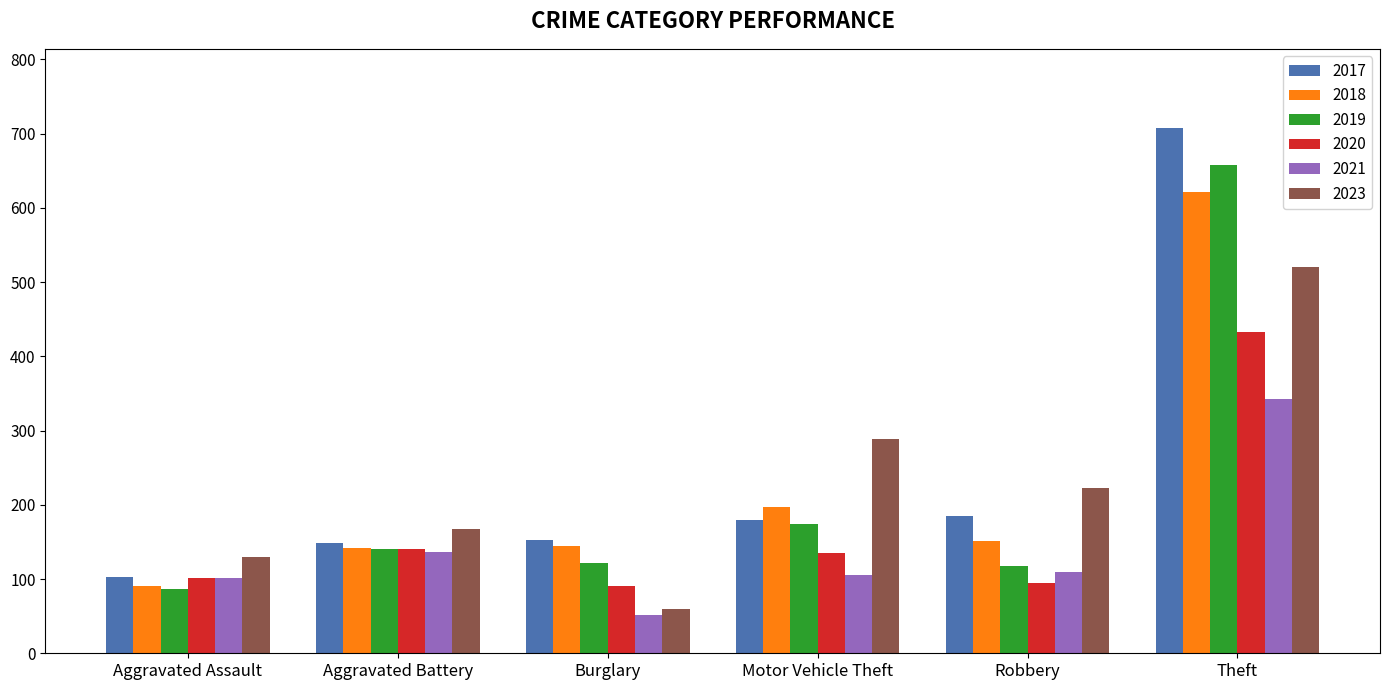

Where does the 2020 series first go above 135?

Aggravated Battery